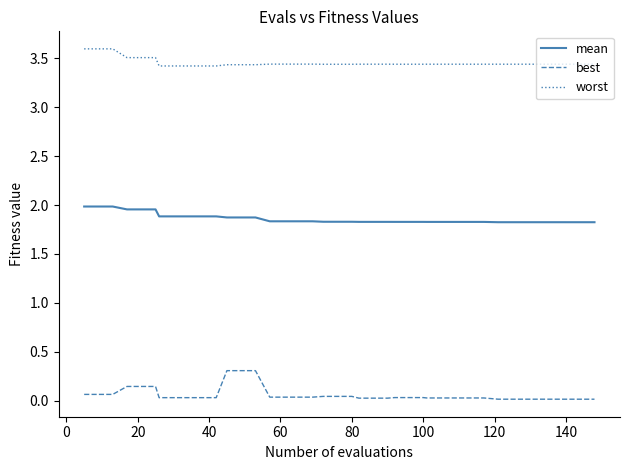

What is the difference between the maximum and minimum values in the best series?

0.3